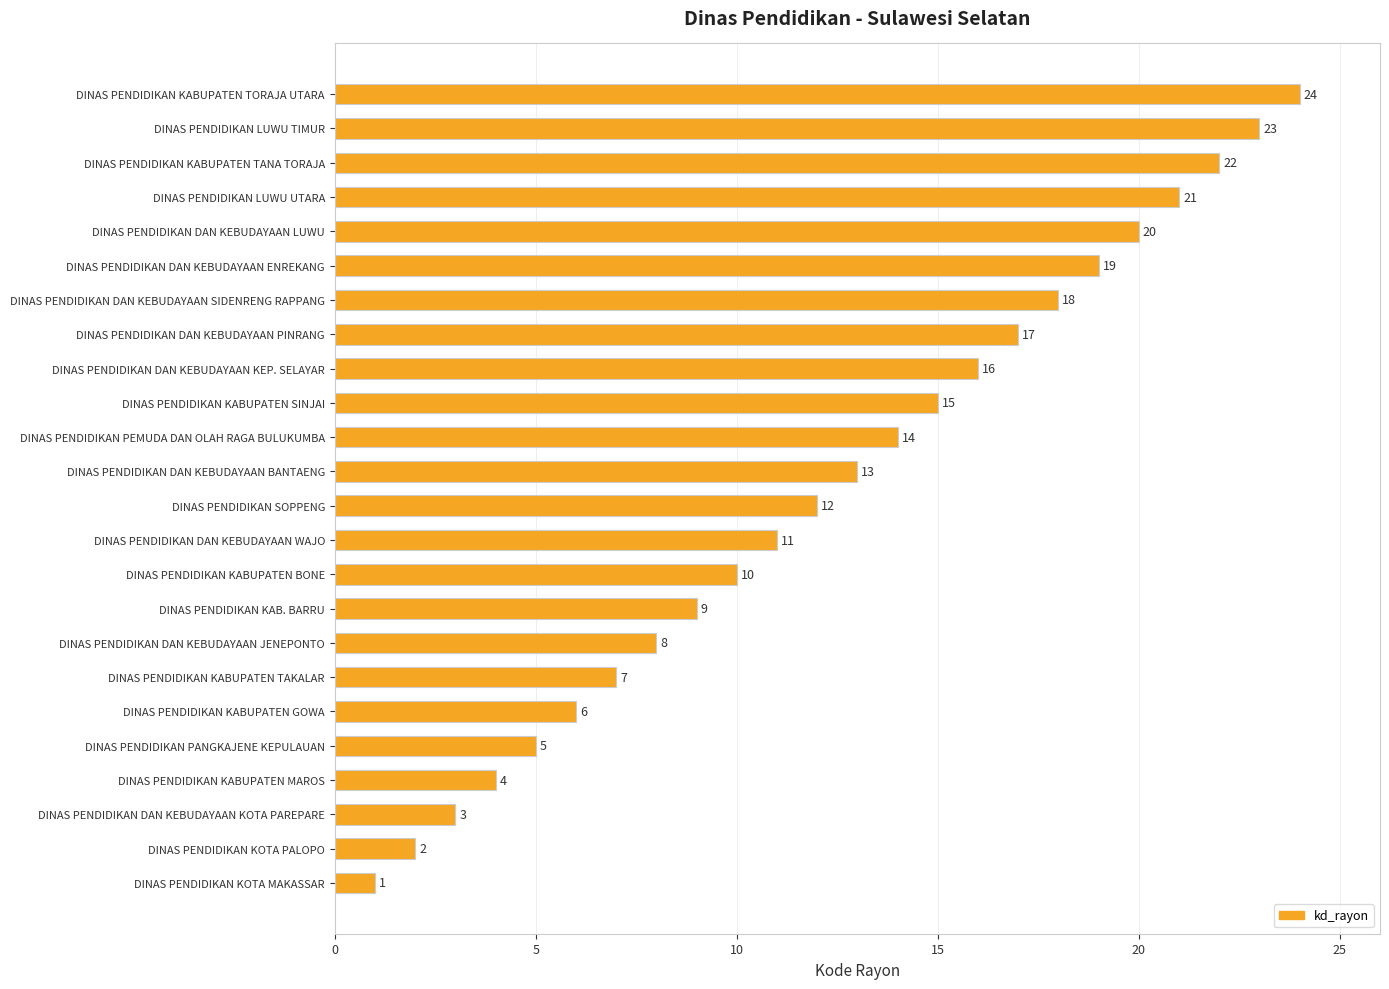

How many bars are there in total?

24